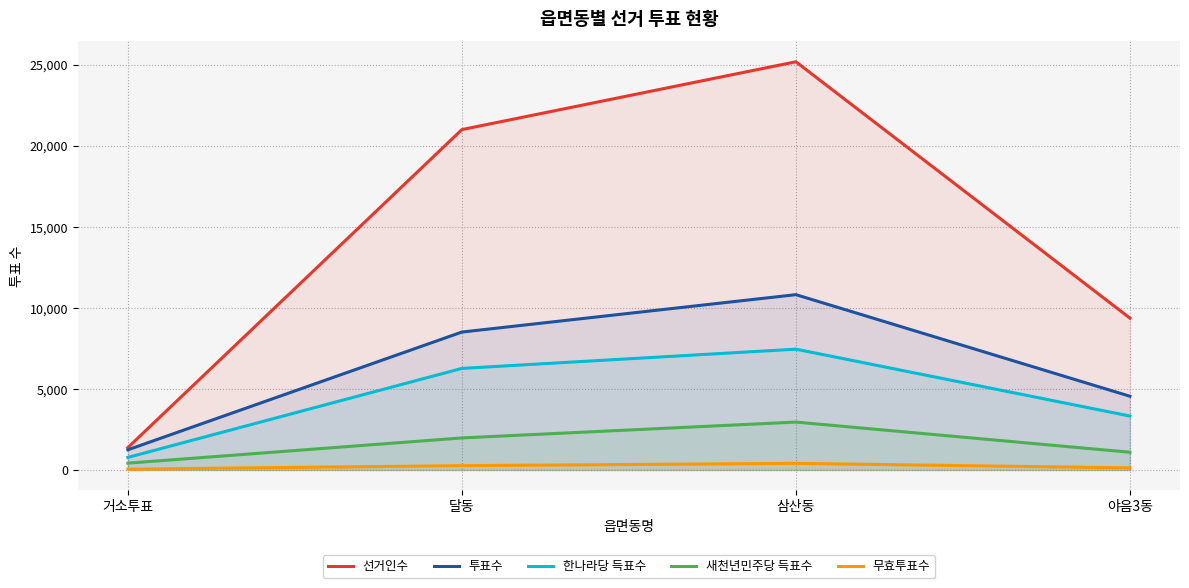

What is the label of the 1st point from the right?

야음3동